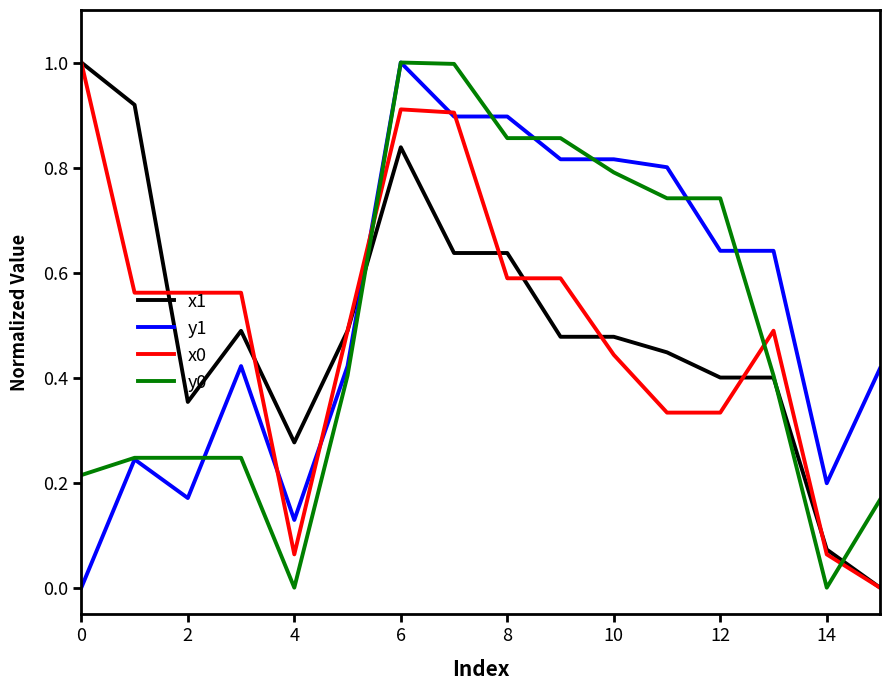

What is the highest value of the x1 series?

1.0